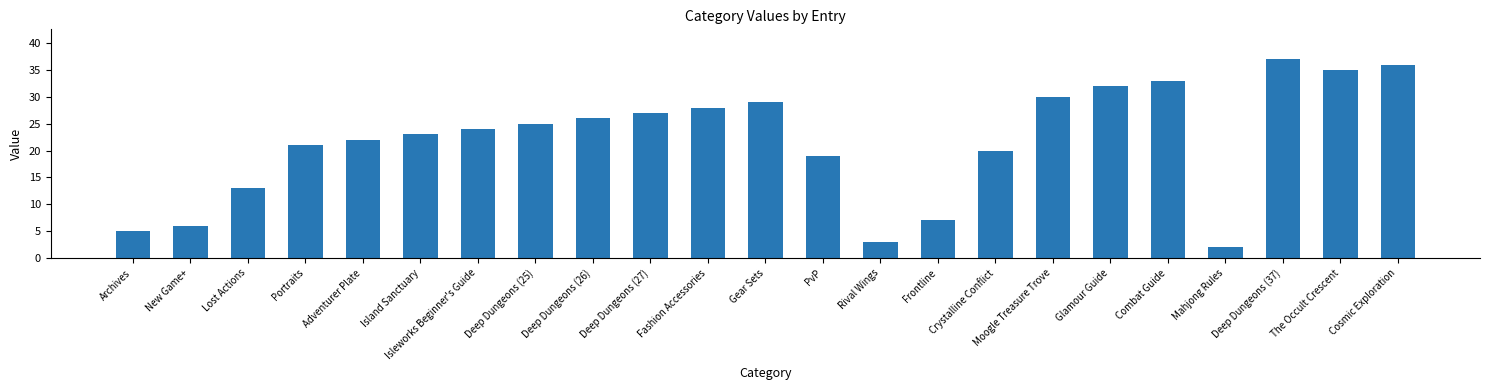

Rank the categories by value from highest to lowest.

Deep Dungeons (37), Cosmic Exploration, The Occult Crescent, Combat Guide, Glamour Guide, Moogle Treasure Trove, Gear Sets, Fashion Accessories, Deep Dungeons (27), Deep Dungeons (26), Deep Dungeons (25), Isleworks Beginner's Guide, Island Sanctuary, Adventurer Plate, Portraits, Crystalline Conflict, PvP, Lost Actions, Frontline, New Game+, Archives, Rival Wings, Mahjong Rules